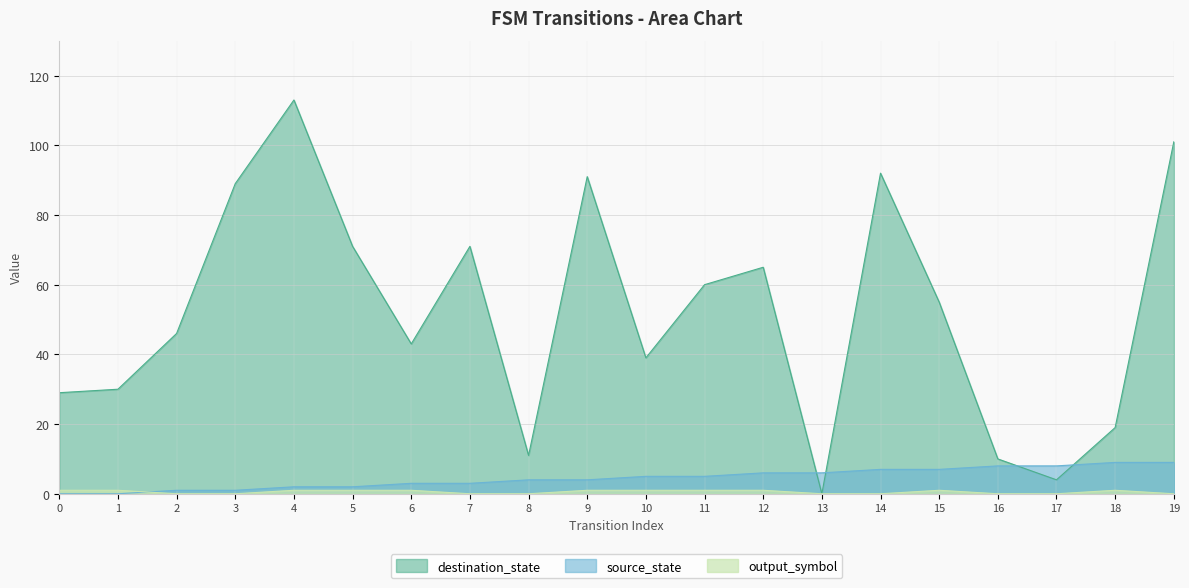

True or false: source_state has a value of -6 at 1.

False